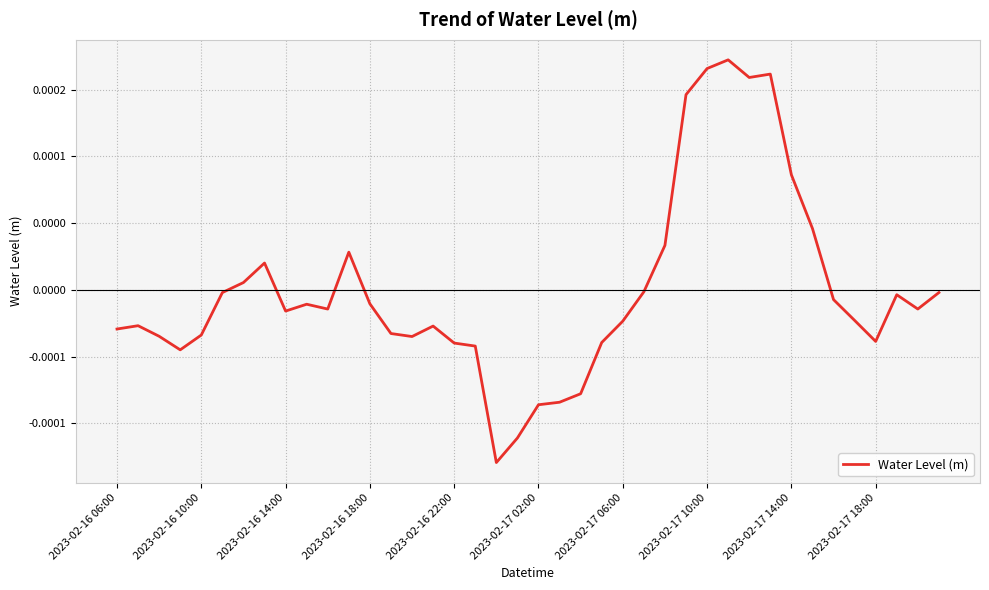

List the labels in order of value, largest first.

29, 28, 31, 30, 27, 32, 33, 26, 11, 2023-02-17 10:00, 2023-02-17 06:00, 25, 39, 2023-02-17 02:00, 37, 34, 12, 2023-02-17 18:00, 38, 10, 2023-02-17 14:00, 35, 24, 2023-02-16 10:00, 15, 2023-02-16 06:00, 13, 2023-02-16 22:00, 2023-02-16 14:00, 14, 36, 23, 16, 17, 2023-02-16 18:00, 22, 21, 20, 19, 18